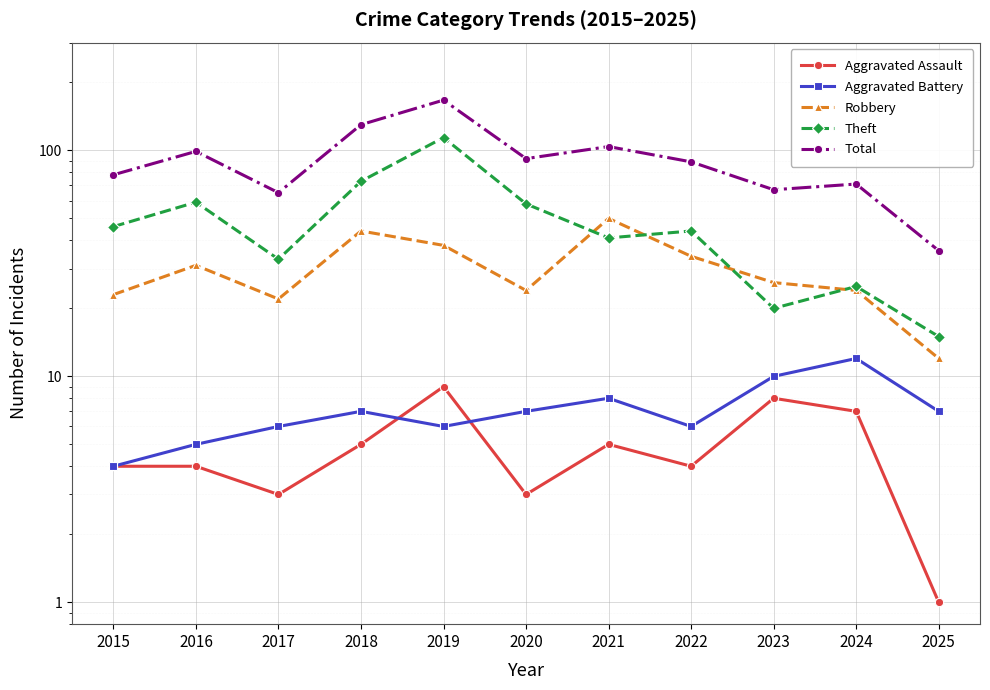

Between 2018 and 2020, which is larger?

2018